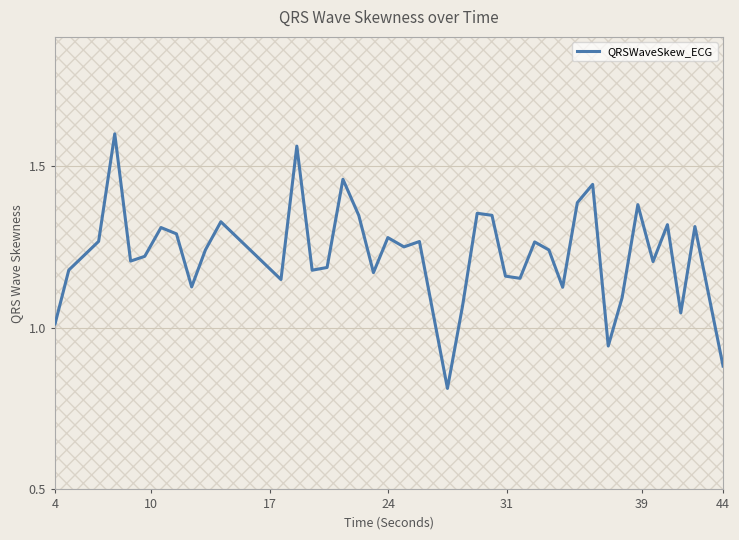

What is the smallest value displayed?

0.8